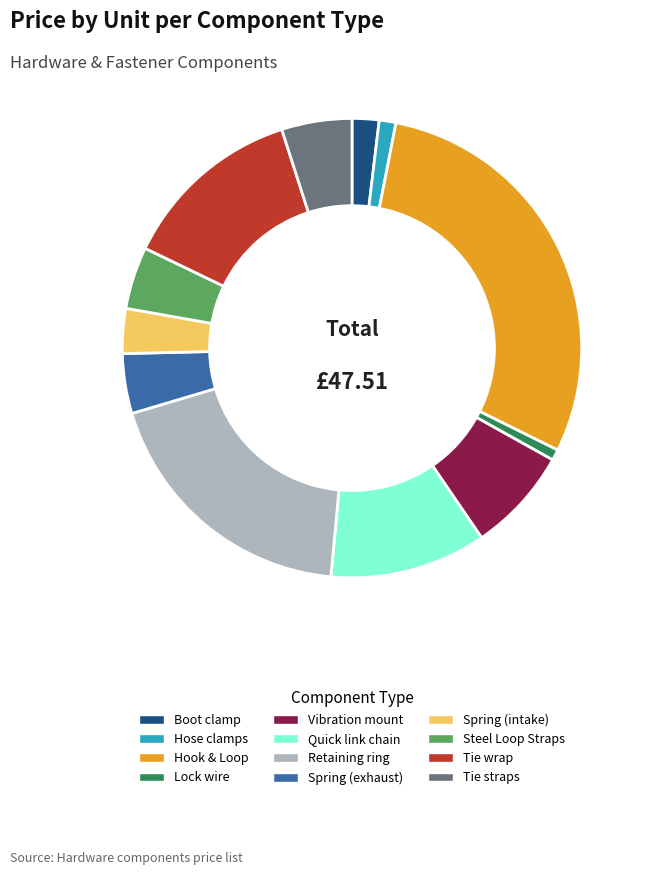

Combined, do Vibration mount and Quick link chain account for over 50%?

No